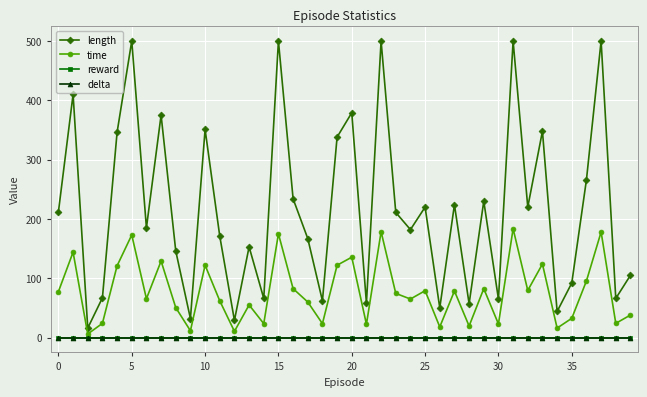

Which series has the largest range (max minus min)?

length